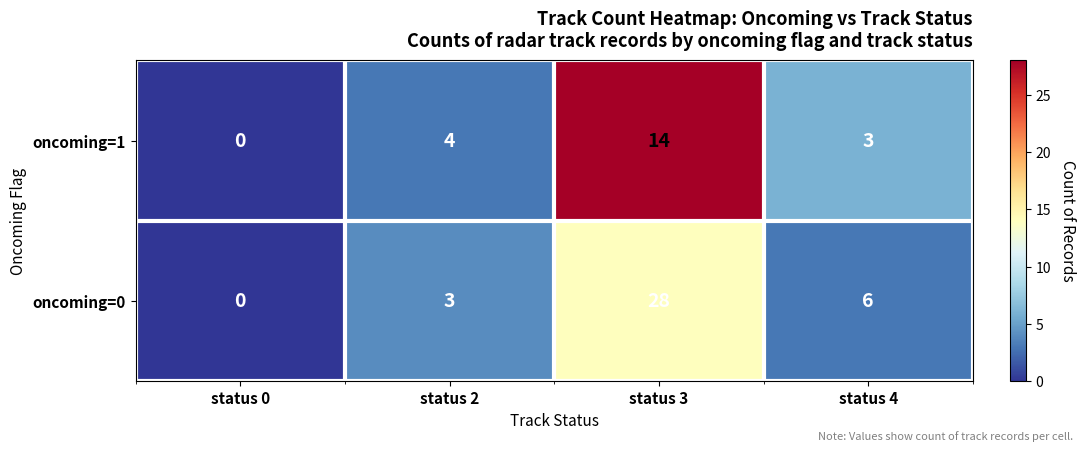

What is the total value across all series at status 3?

42